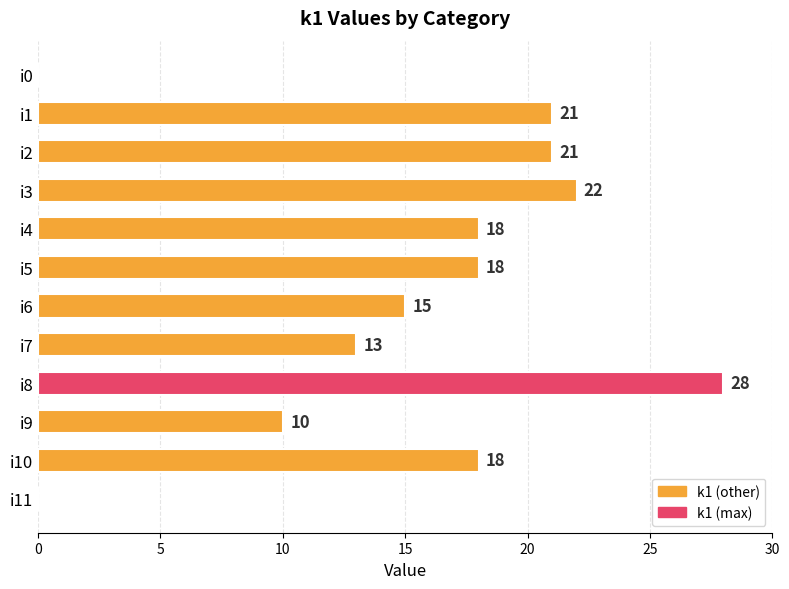

Reading top to bottom, what are all the values shown in this chart?

i0=0	i1=21	i2=21	i3=22	i4=18	i5=18	i6=15	i7=13	i8=28	i9=10	i10=18	i11=0